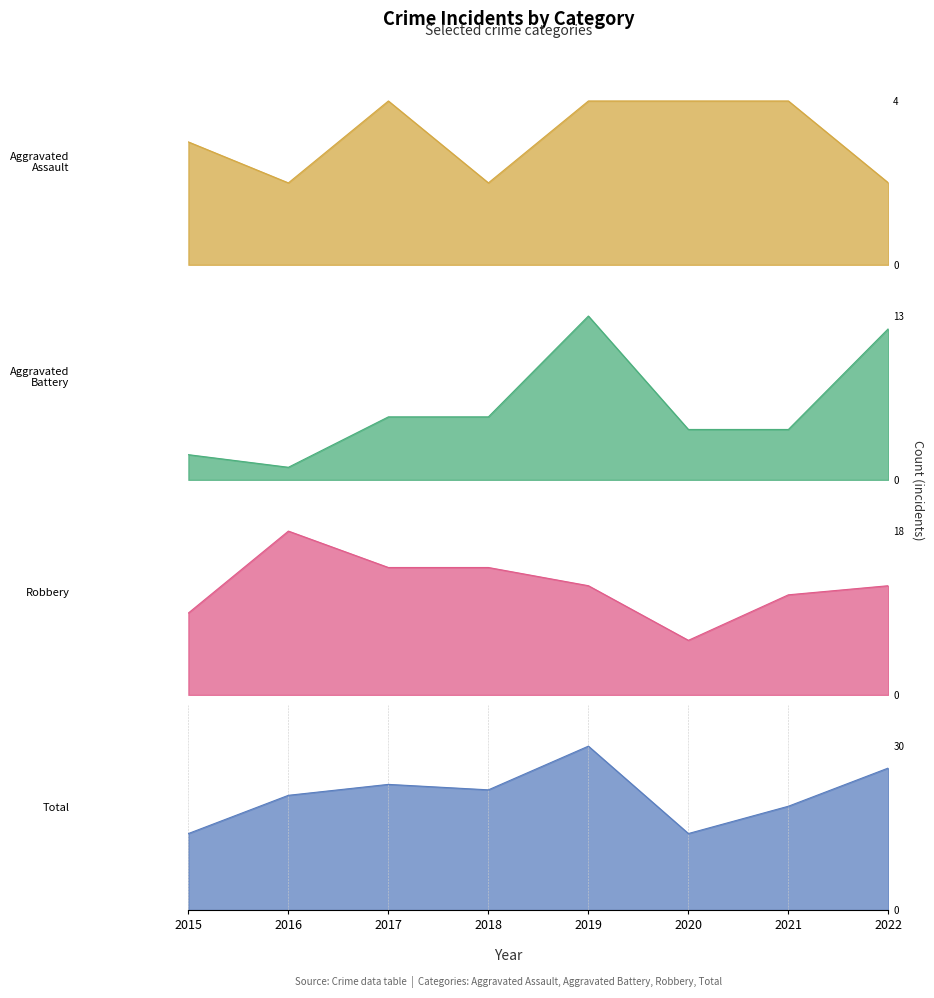

How many lines are shown in the chart?

4